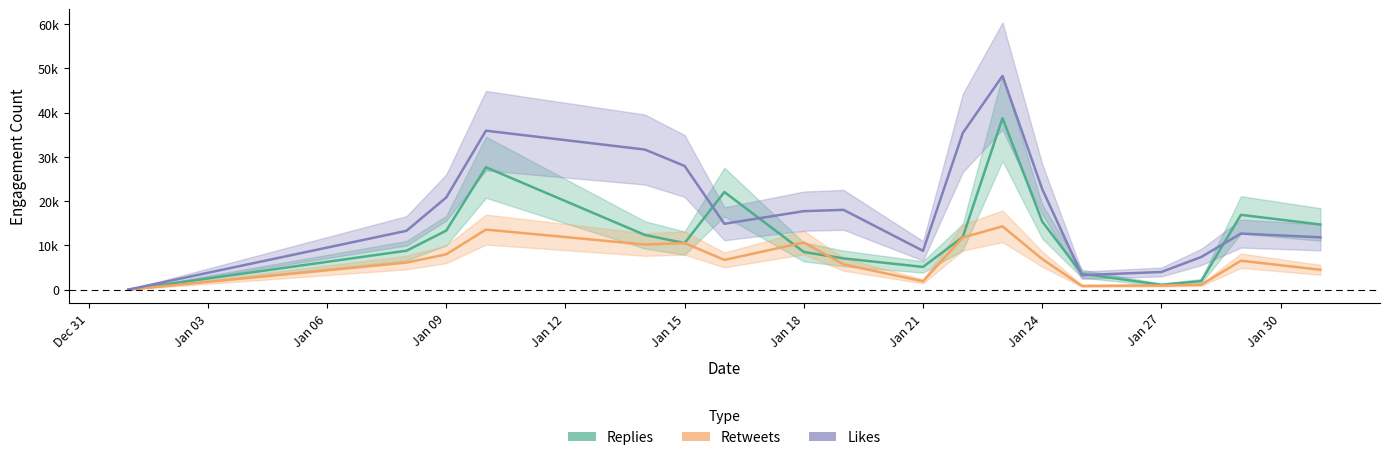

True or false: likes_count and retweets_count cross at least once.

False